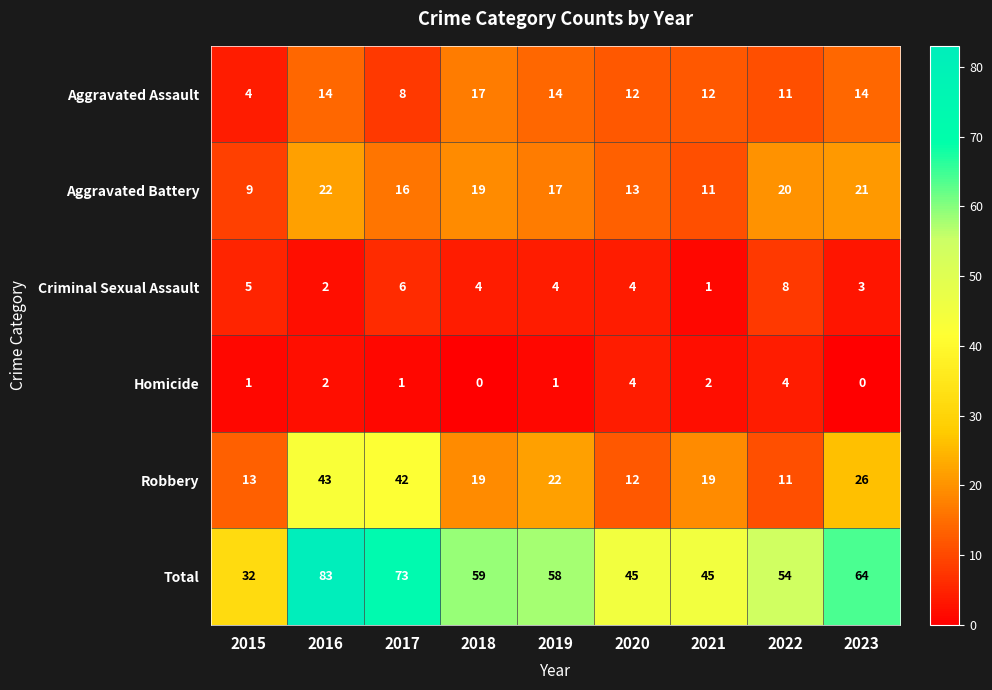

What is the sum of all Robbery values?

207